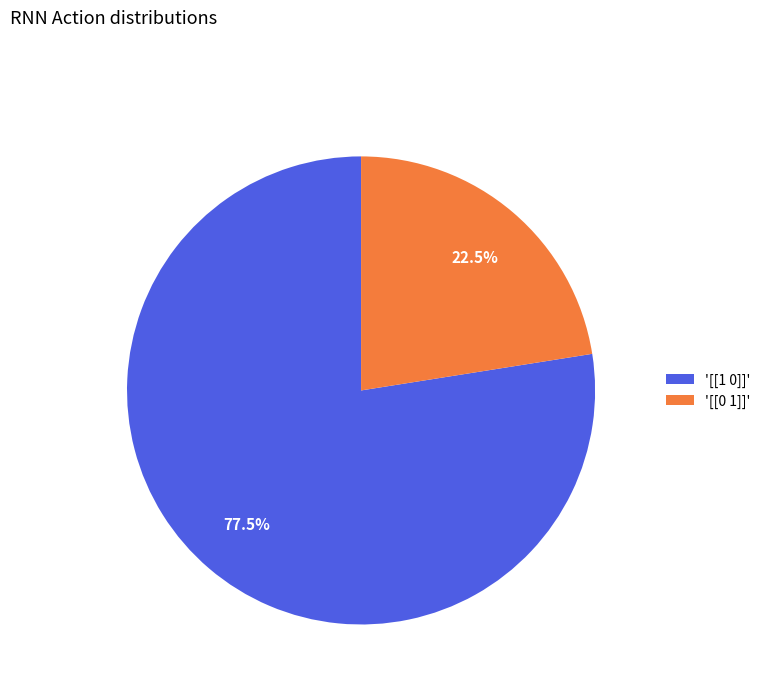

How many slices are in this pie chart?

2